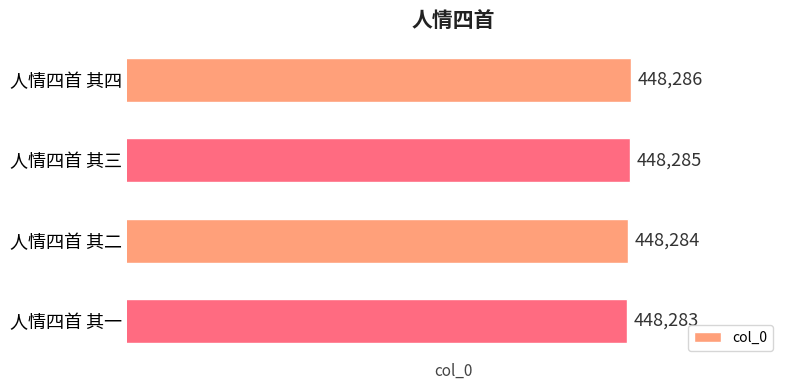

Reading top to bottom, what are all the values shown in this chart?

人情四首 其四=448286	人情四首 其三=448285	人情四首 其二=448284	人情四首 其一=448283